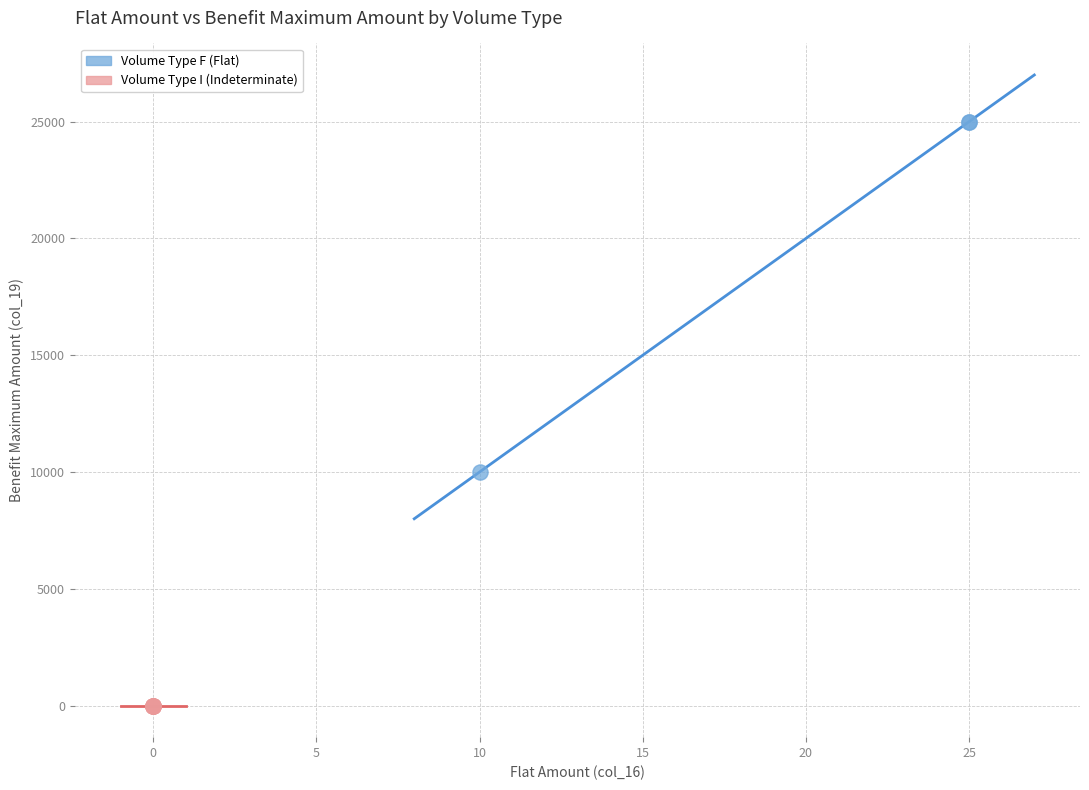

Which series contains the highest Y value?

Volume Type F (Flat)